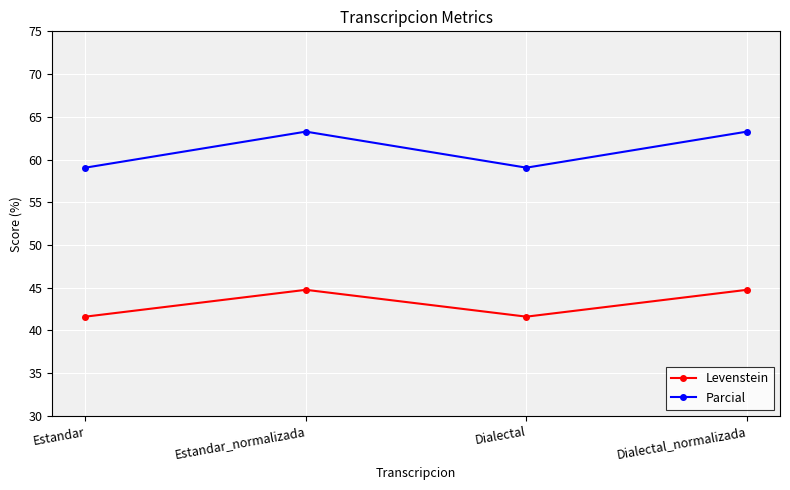

What is the minimum value for Levenstein?

41.6